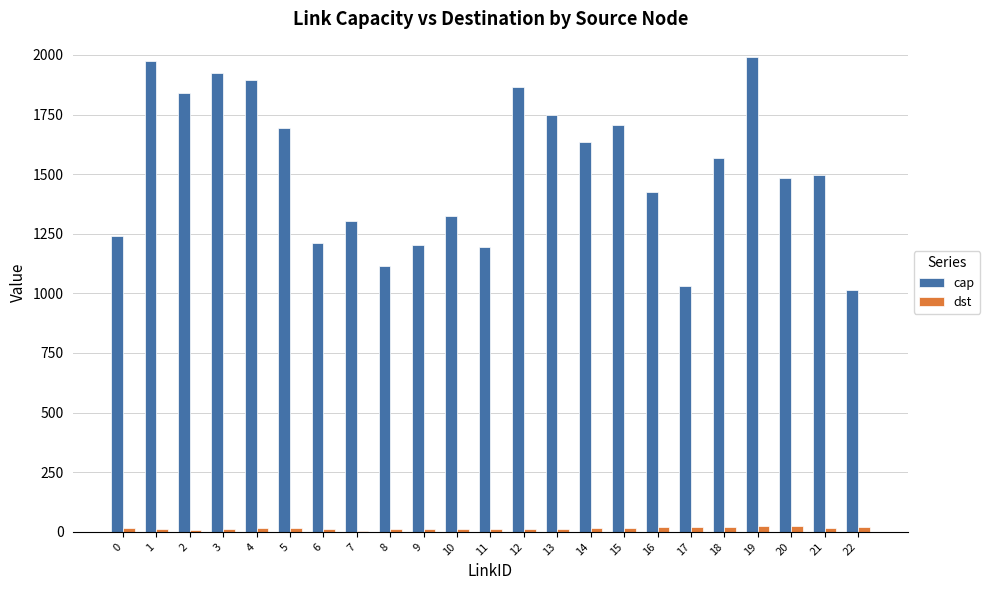

Which series has the largest total across all categories?

cap